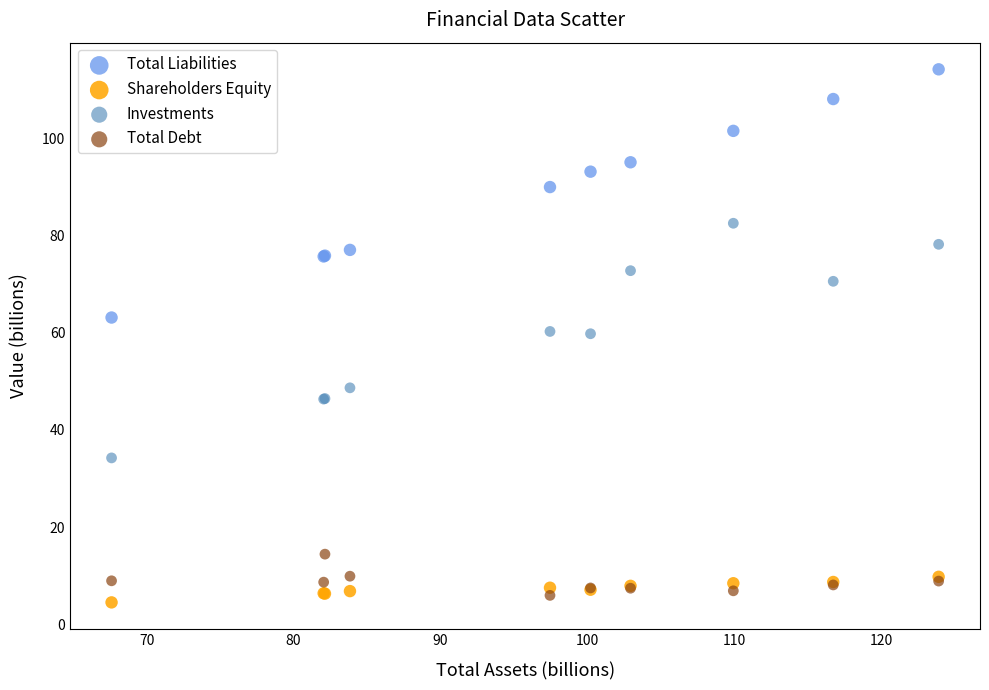

In the Total Liabilities series, what Y value is closest to 88?

89.9